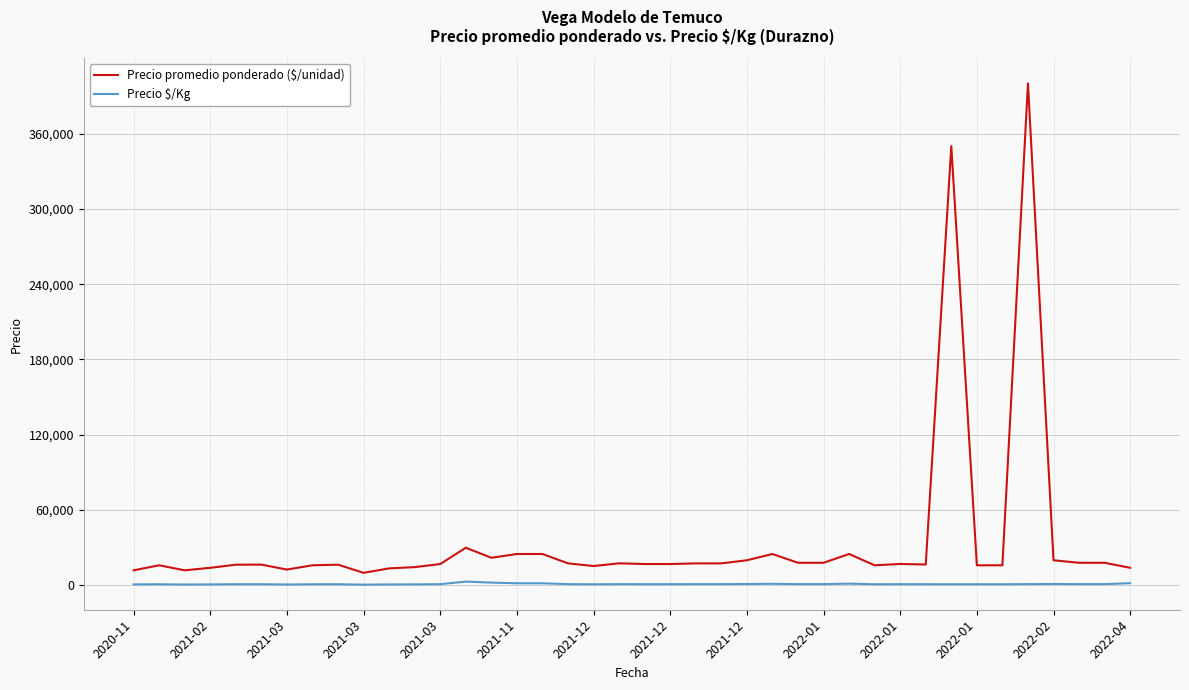

Is this an area chart (filled region under the line)?

No